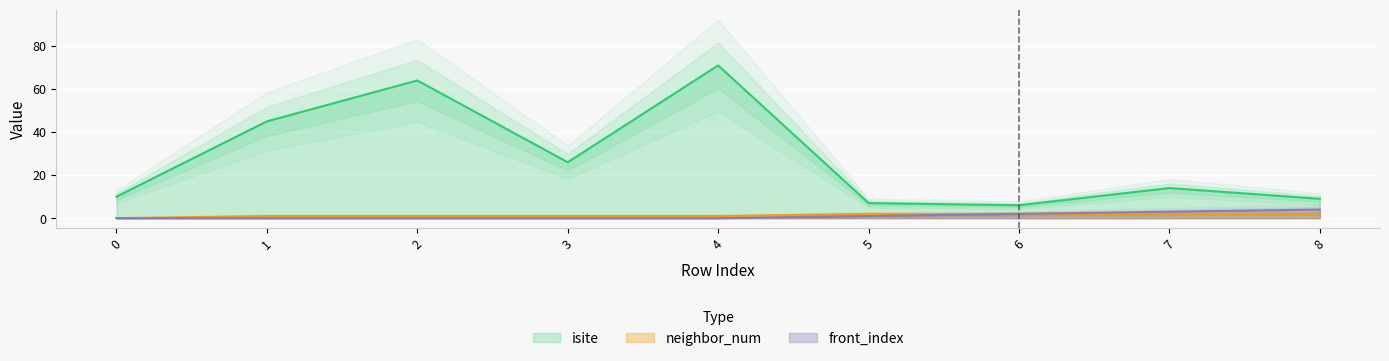

Reading left to right, list all the values displayed in this chart.

isite: 10	45	64	26	71	7	6	14	9
neighbor_num: 0	1	1	1	1	2	2	2	2
front_index: 0	0	0	0	0	1	2	3	4